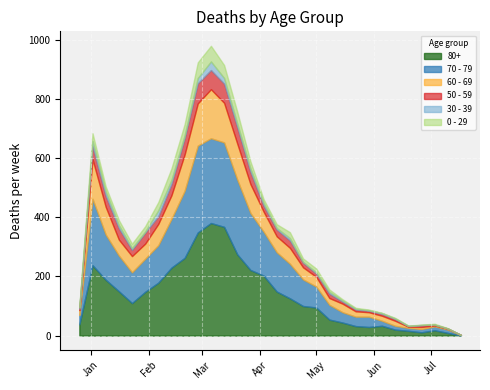

What is the sum of the 0 - 29 values at 2023-03-13 and 2023-03-06?

97